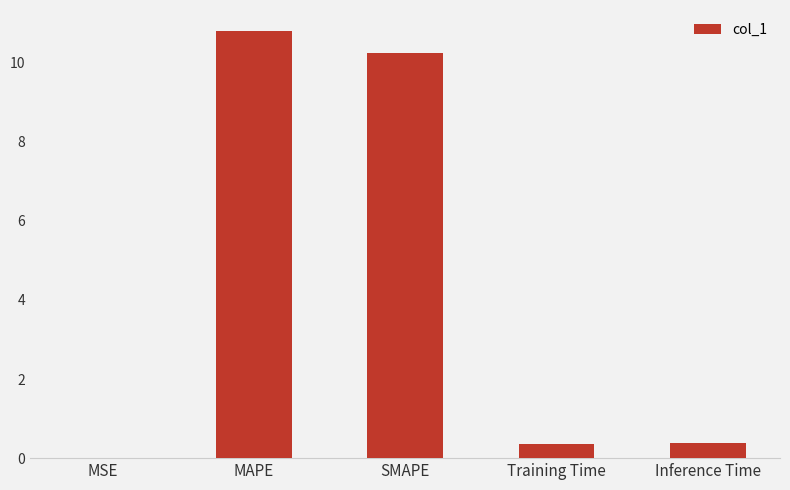

What is the sum of all values?

21.8